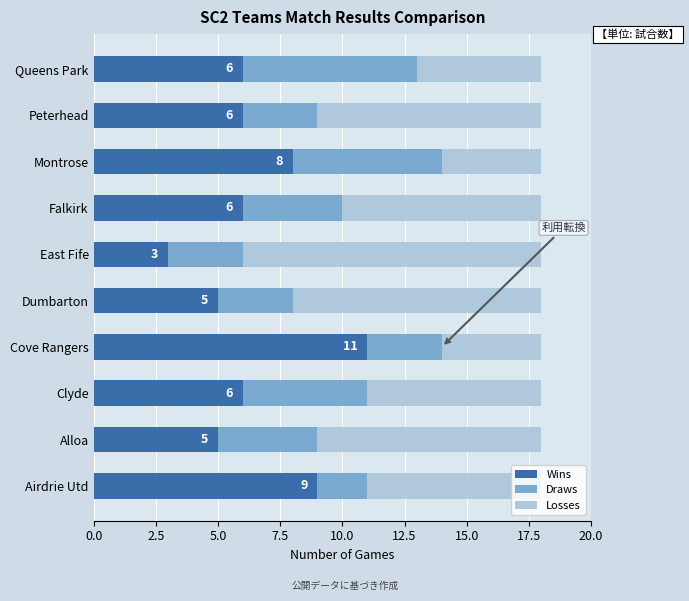

Is it true that Wins equals 6 at Queens Park?

True